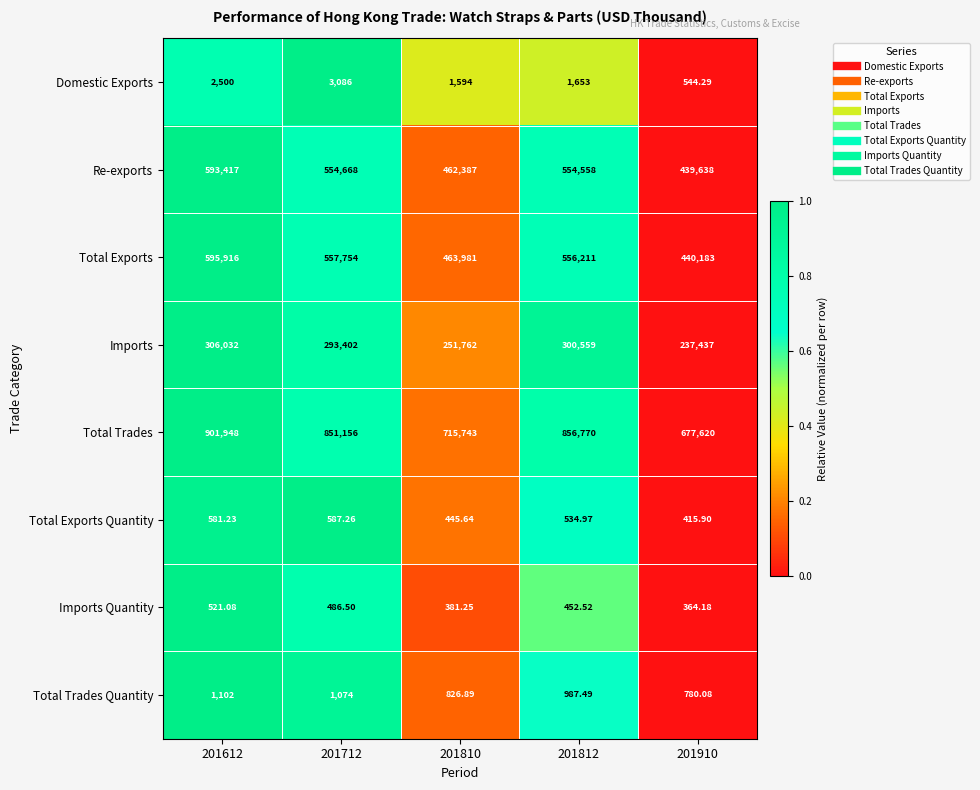

Between 201712 and 201810, which series saw the biggest shift?

Total Trades